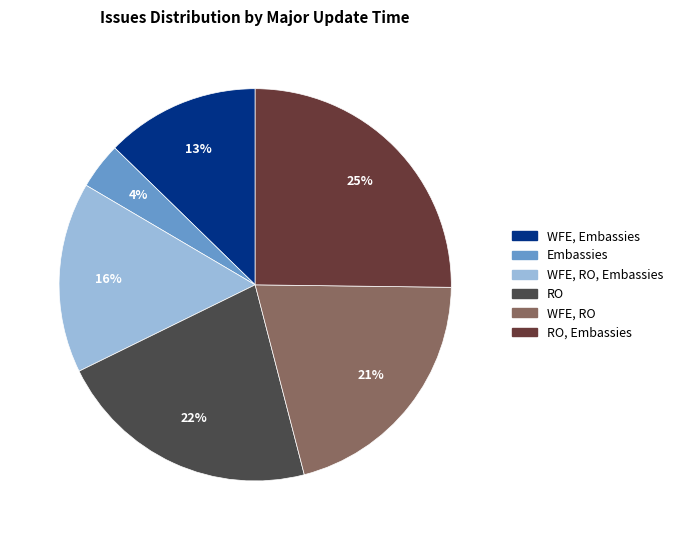

To the nearest percent, what is the difference between the largest and smallest slice percentages?

21%